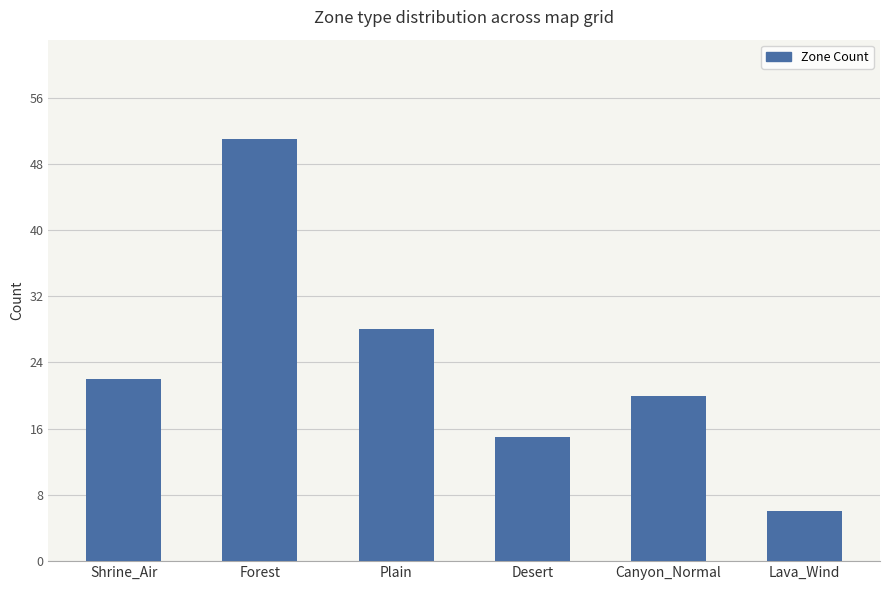

The value at Plain is 28. True or false?

True